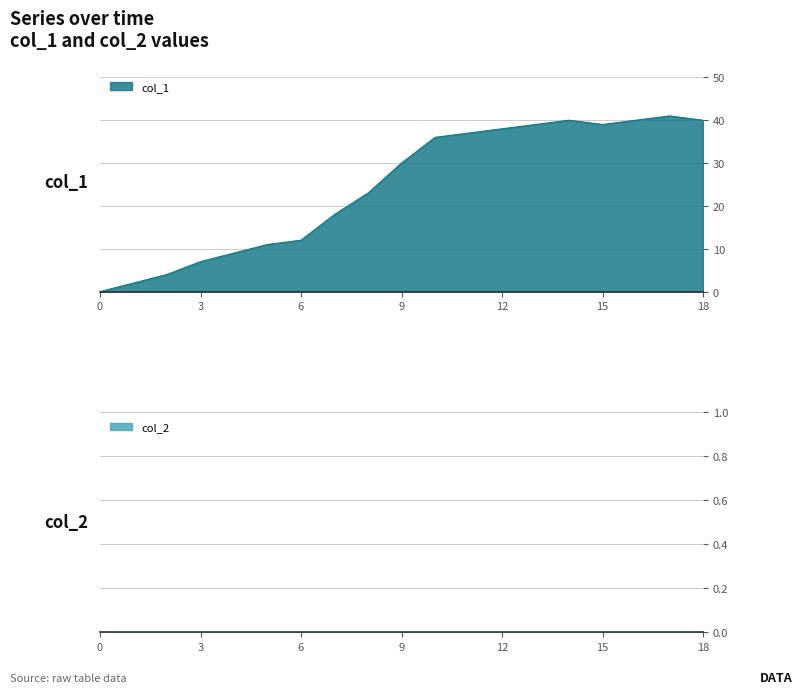

The chart shows a value of 59 at 18. True or false?

False